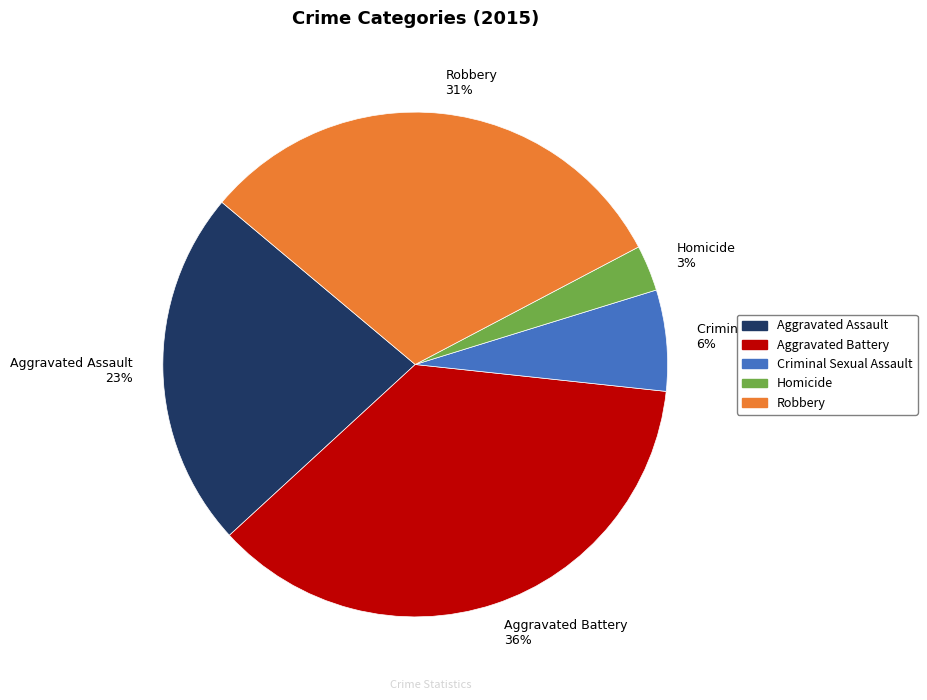

Which category has the smallest portion of the pie?

Homicide